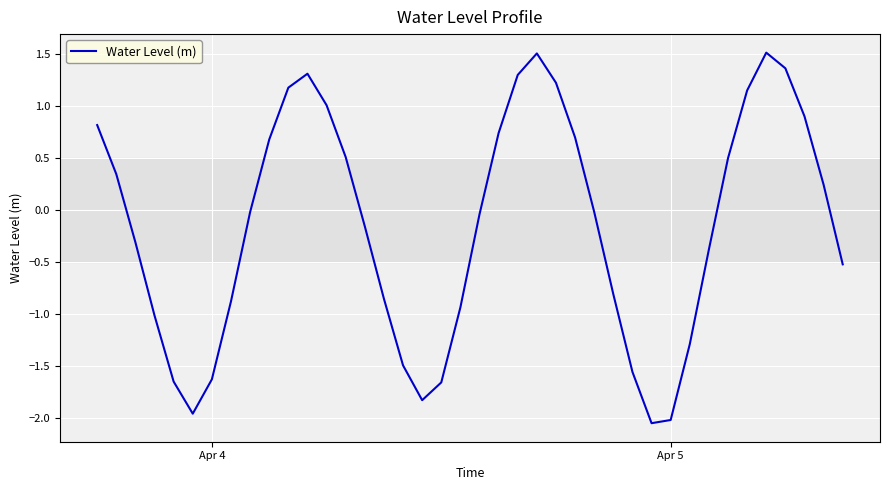

What is the maximum value shown in the chart?

1.5